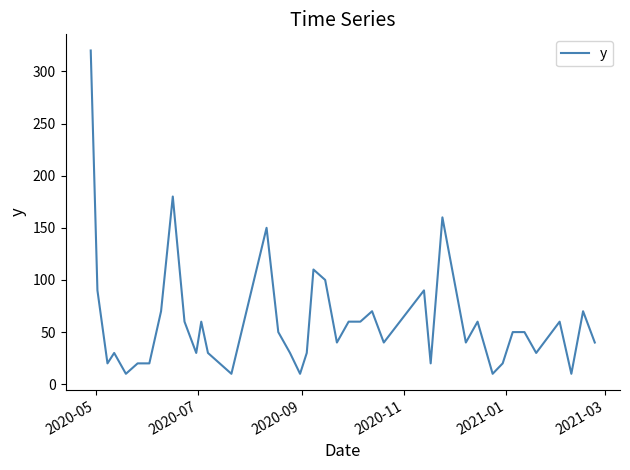

What is the smallest value displayed?

10